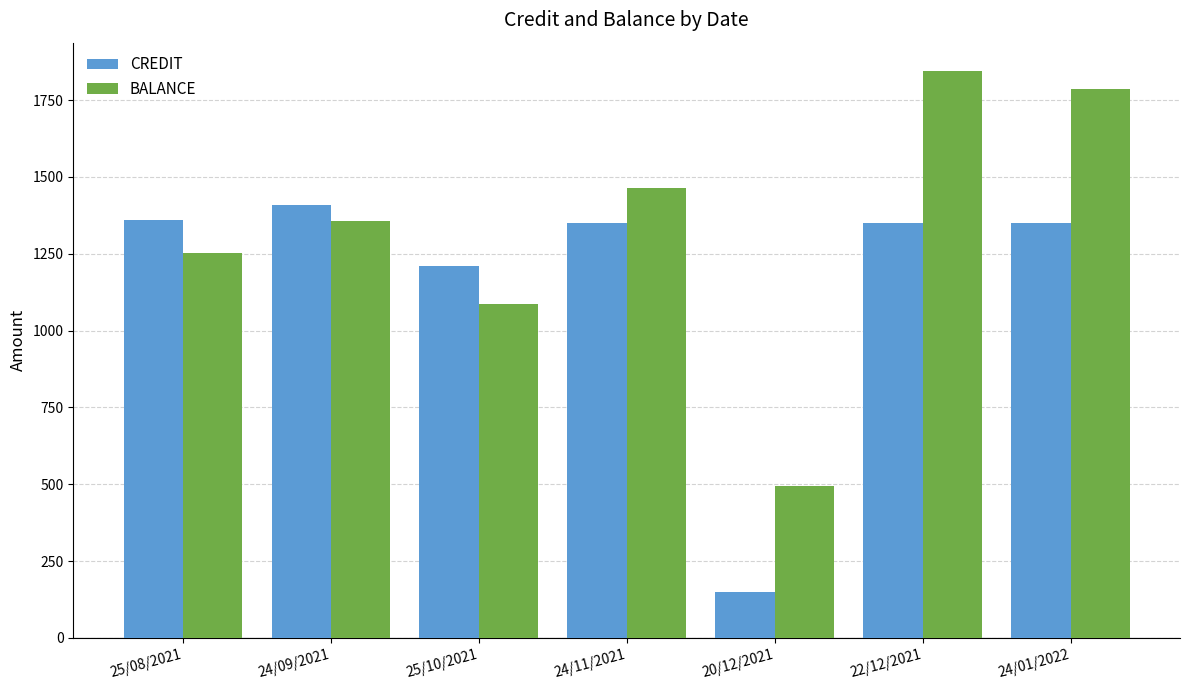

List the series in order of their peak value, highest first.

BALANCE, CREDIT